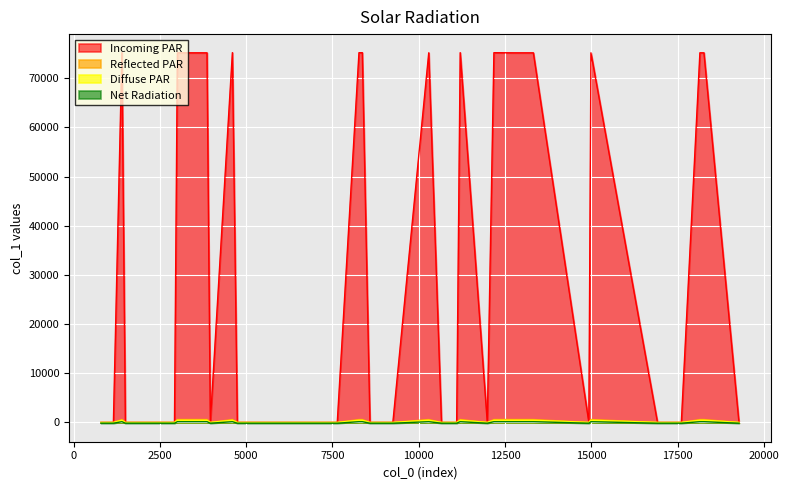

What value does the data have at 33, to the nearest 10?

10